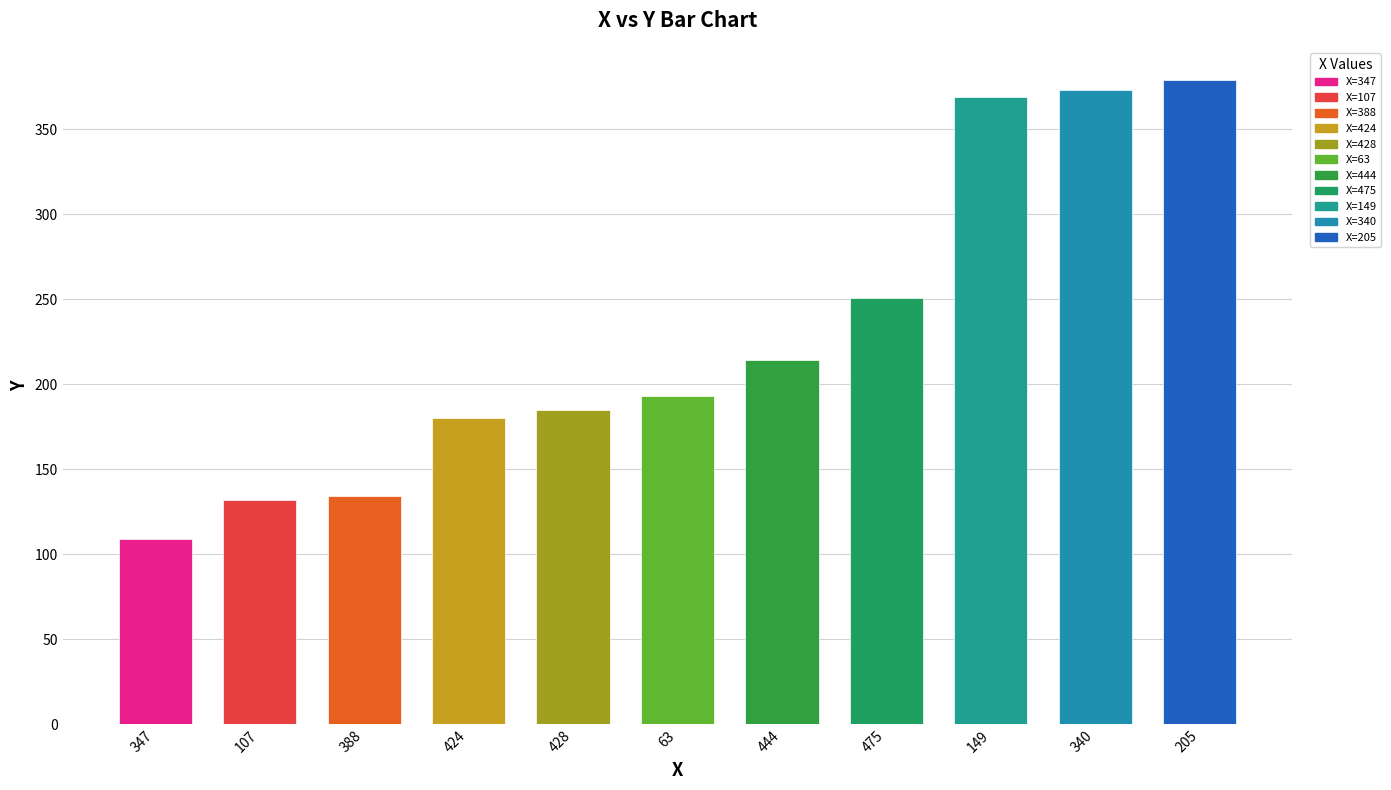

What is the greatest value displayed?

379